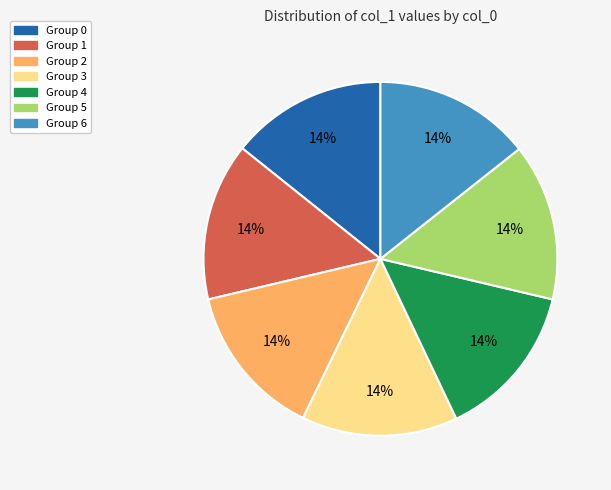

Does any single category account for the majority?

No